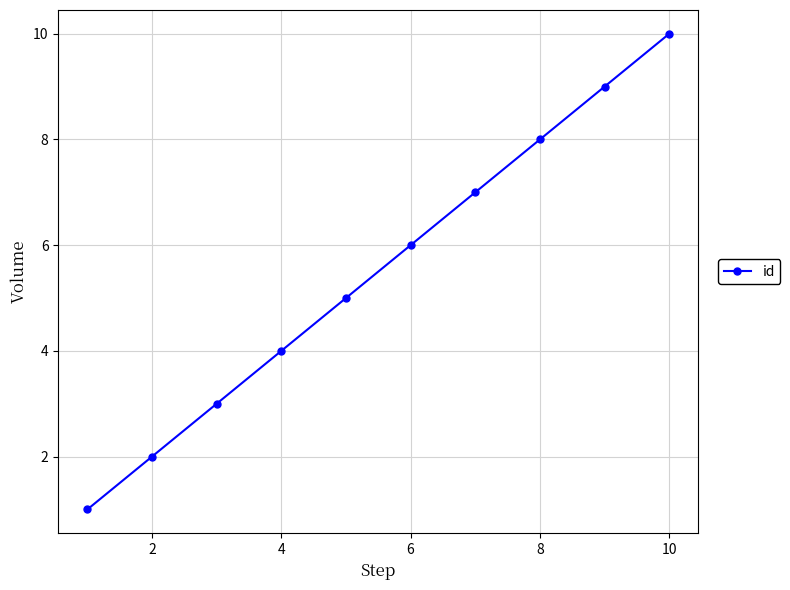

What is the maximum value shown in the chart?

10